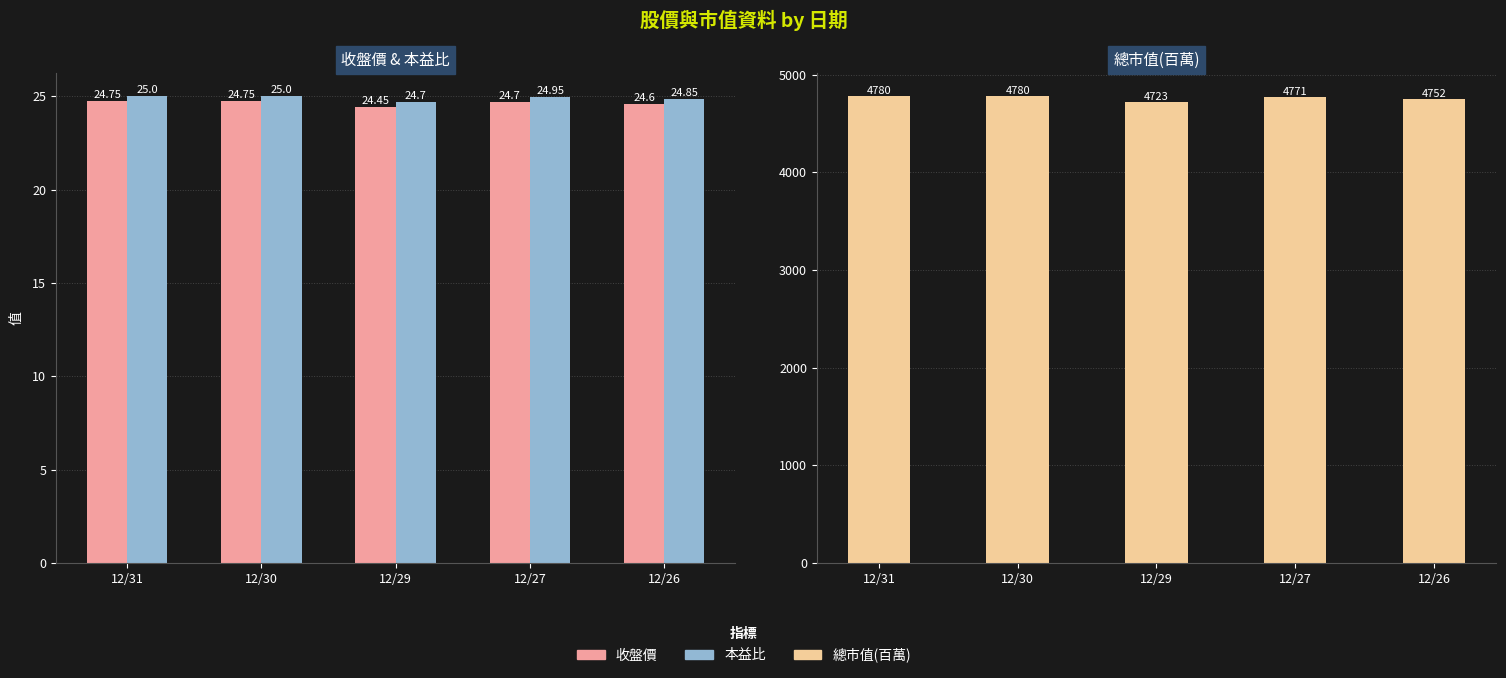

What is the sum of all 總市值(百萬) values?

23806.0